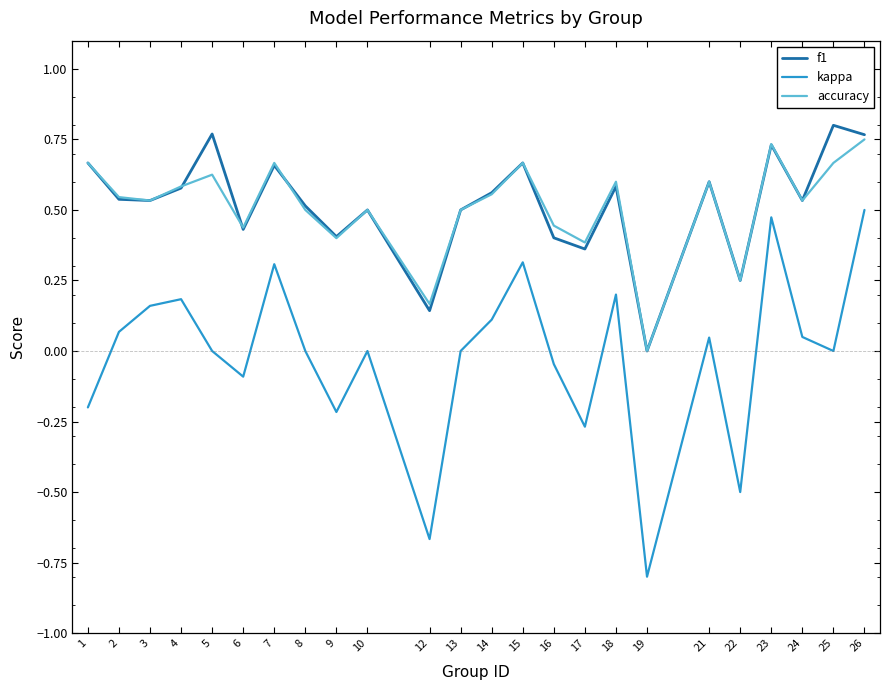

What are all the series names shown in the legend?

f1, kappa, accuracy